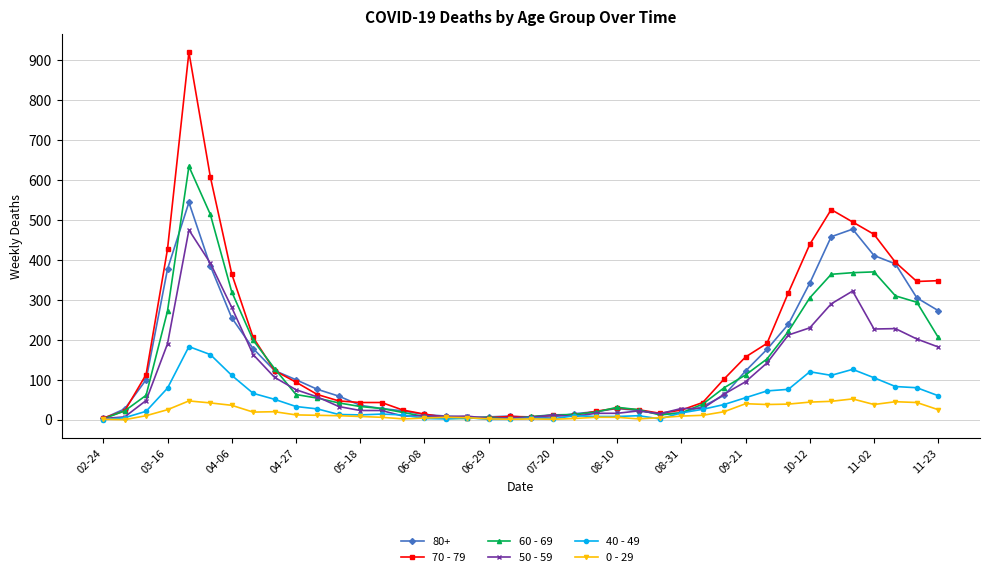

Which series has the widest spread of values?

70 - 79